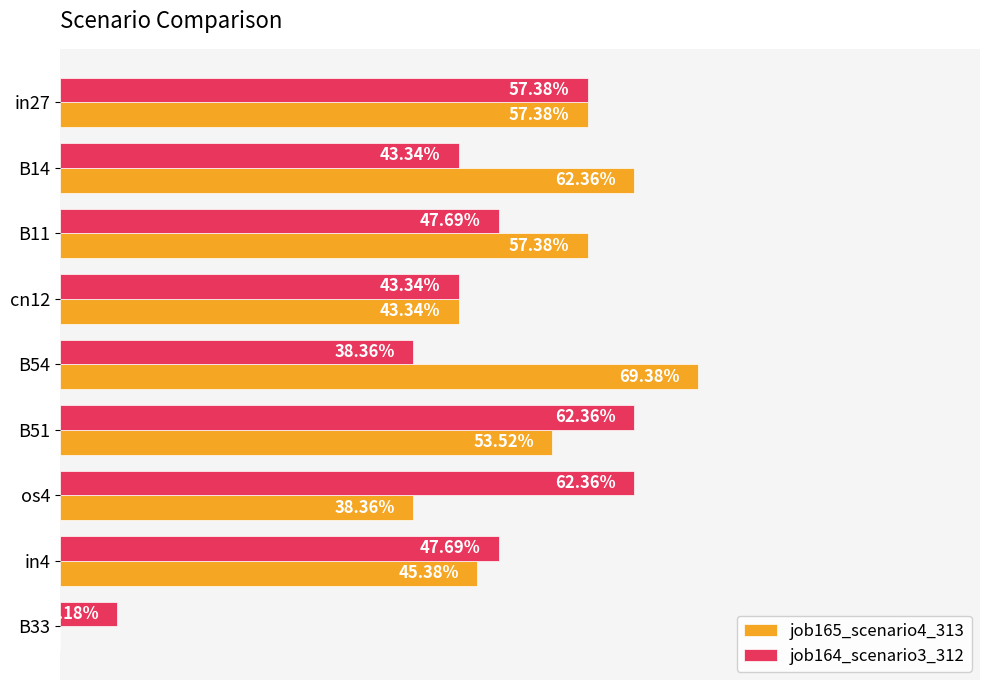

What are all the series names shown in the legend?

job165_scenario4_313, job164_scenario3_312